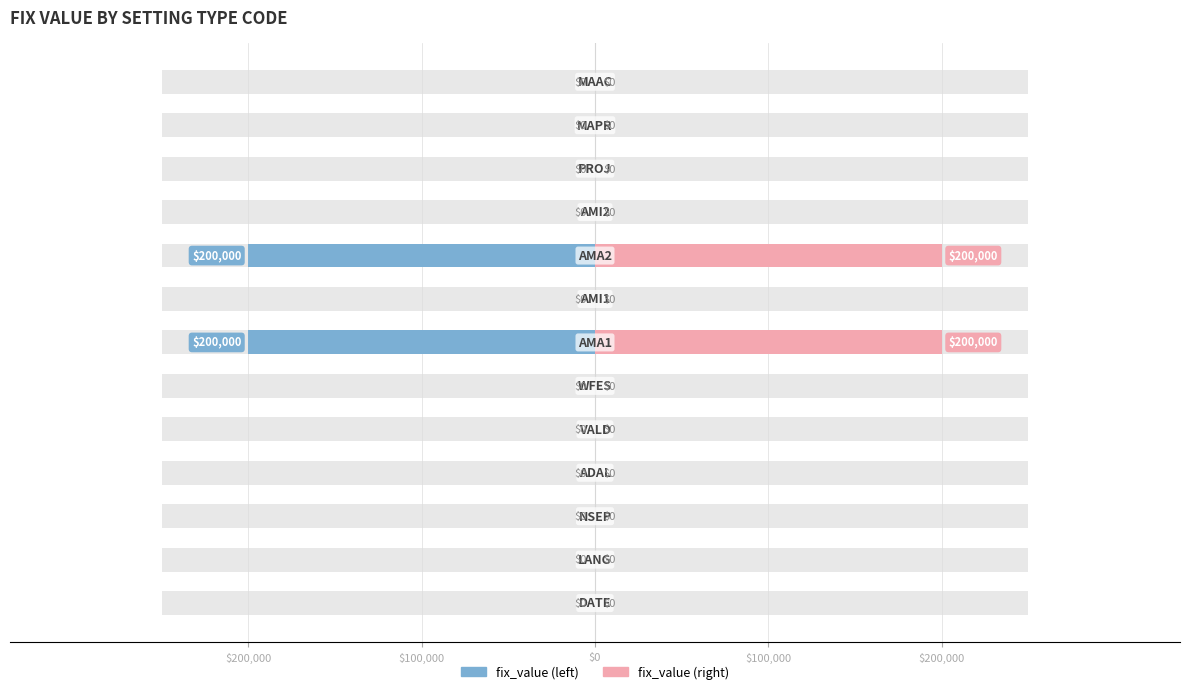

Count the number of data series in this chart.

2